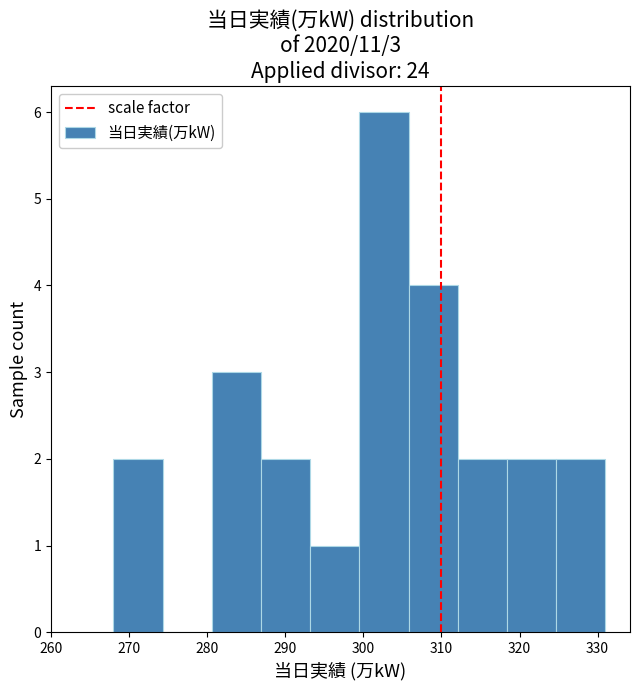

Which range on the x-axis has the tallest bar?

299.5 to 305.8